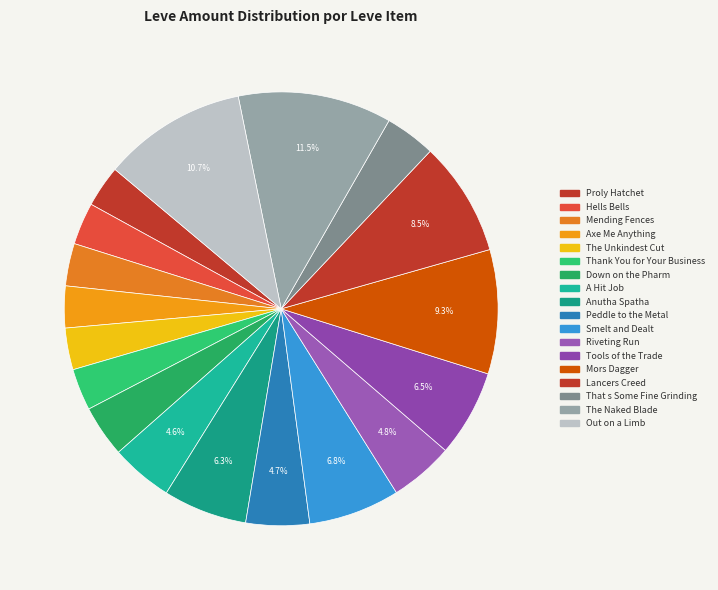

What portion of the pie excludes Hells Bells?

96.9%